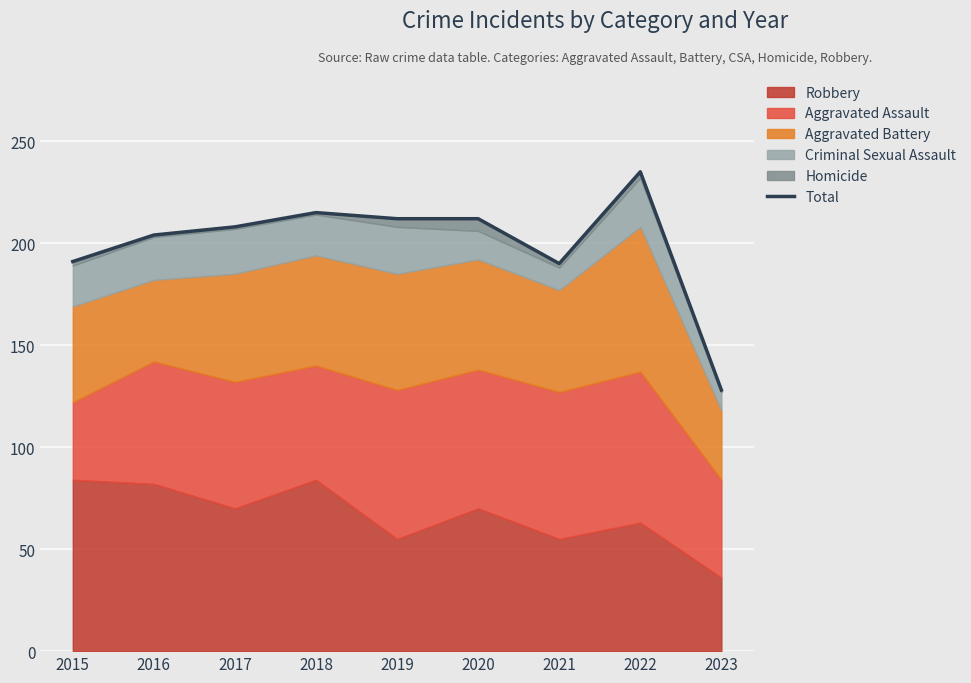

At which category does the data reach its first local valley?

2021